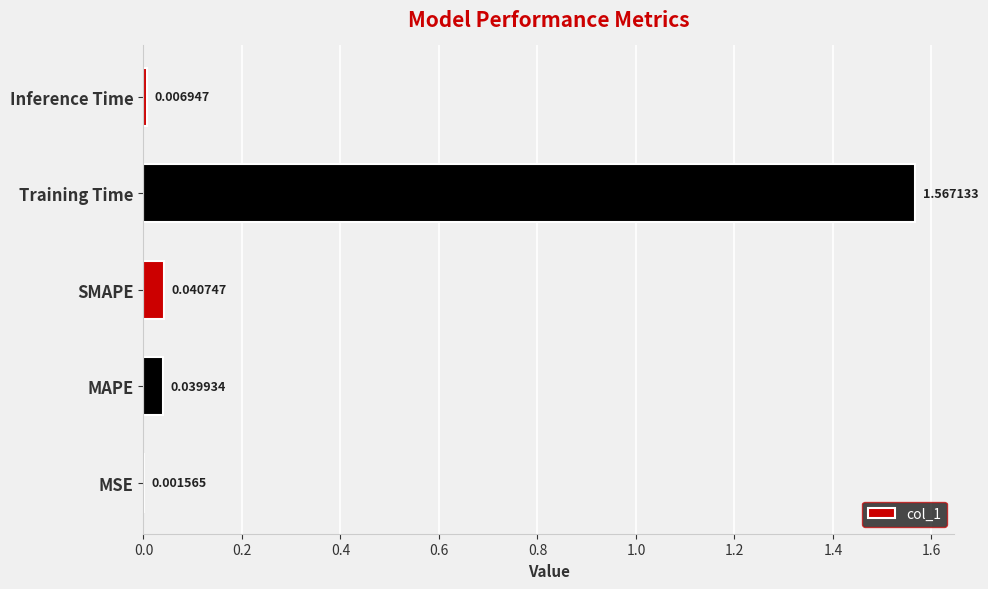

Between MSE and SMAPE, which is larger?

SMAPE